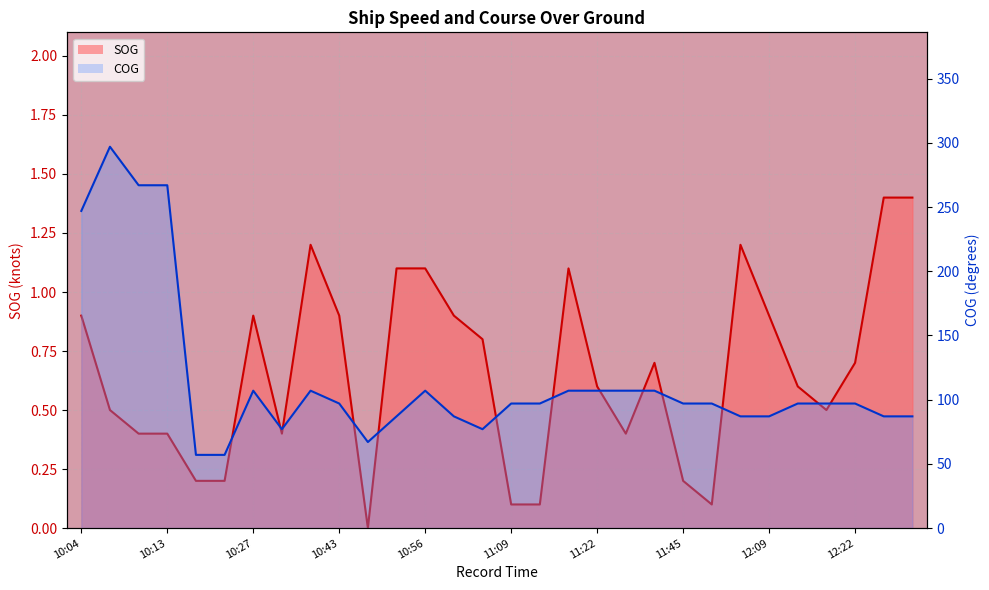

Where does the COG series first go above 97?

10:04